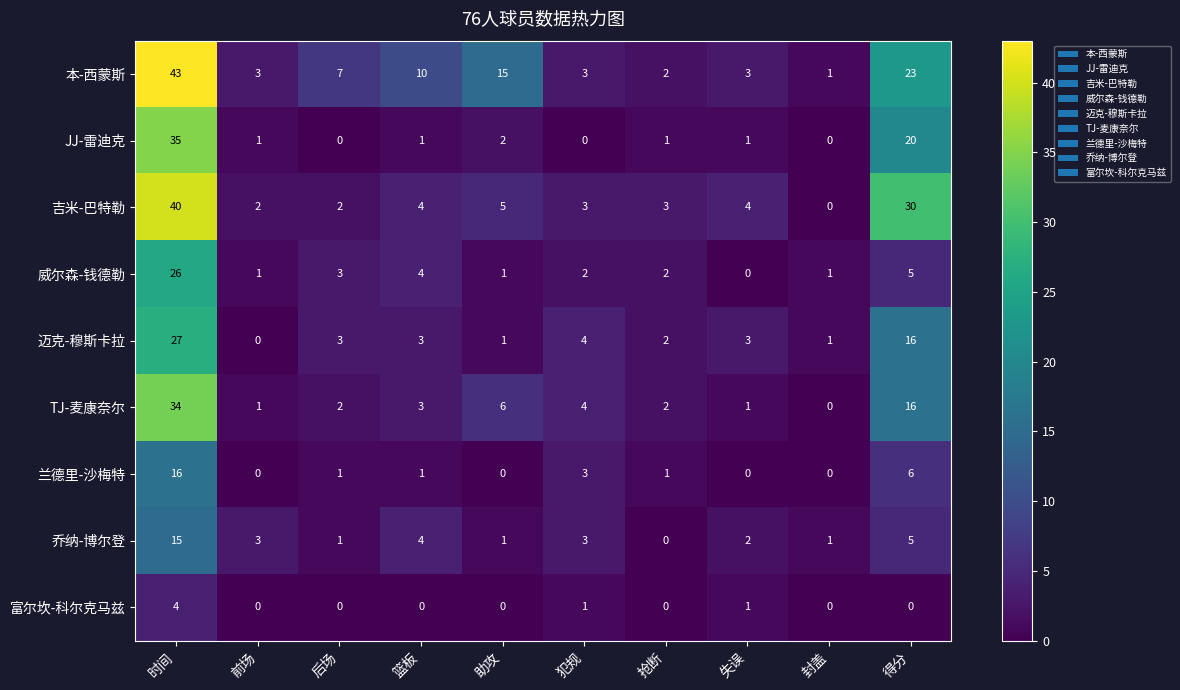

What is the sum of all 乔纳-博尔登 values?

35